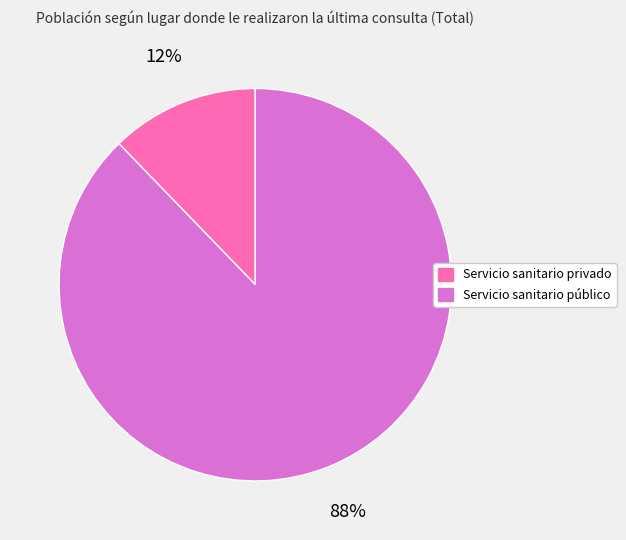

True or false: Servicio sanitario público accounts for 94% of the total.

False